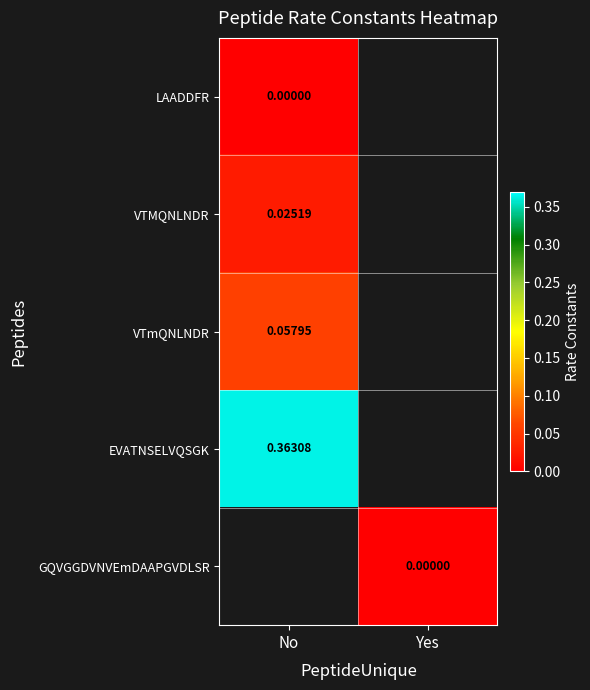

What is the maximum value for EVATNSELVQSGK?

0.4